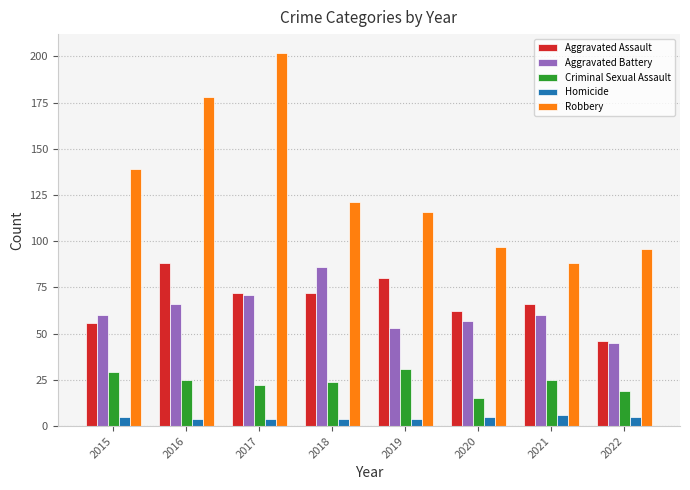

Which series has the largest range (max minus min)?

Robbery